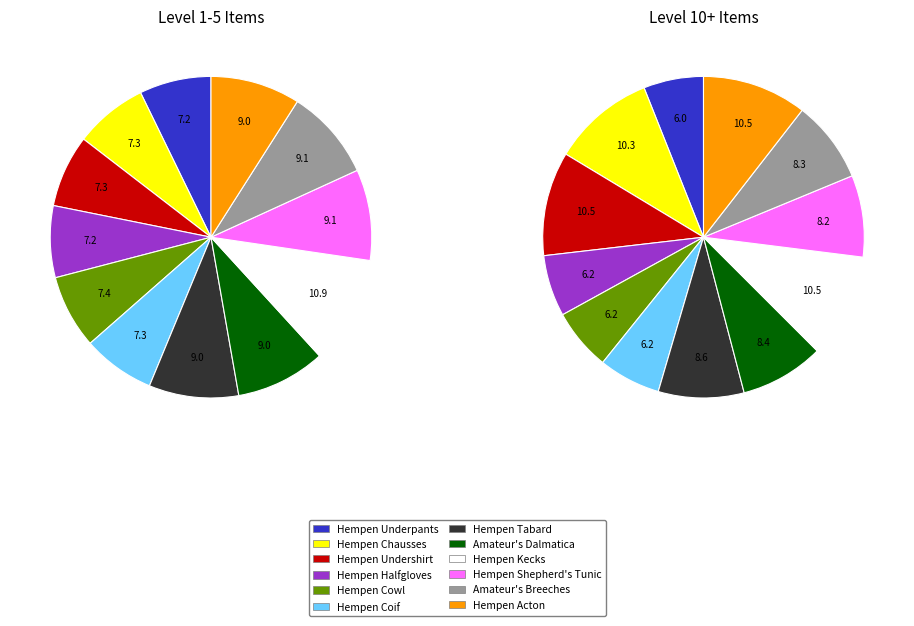

Count the number of slices in the pie.

12